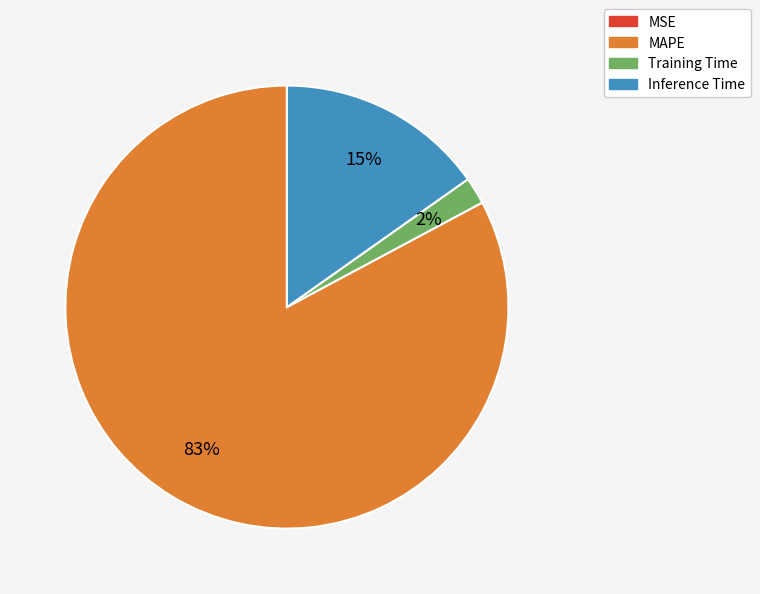

Which category has the biggest portion of the pie?

MAPE